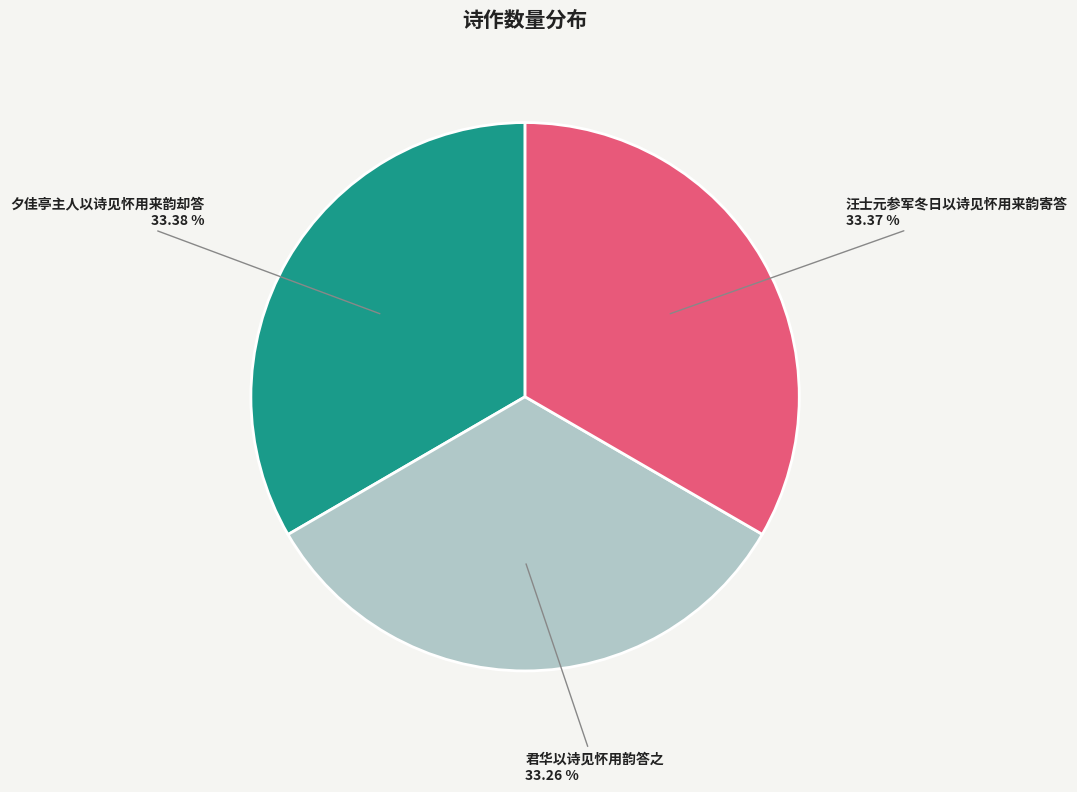

Is it true that 君华以诗见怀用韵答之 is 33% of the pie?

True